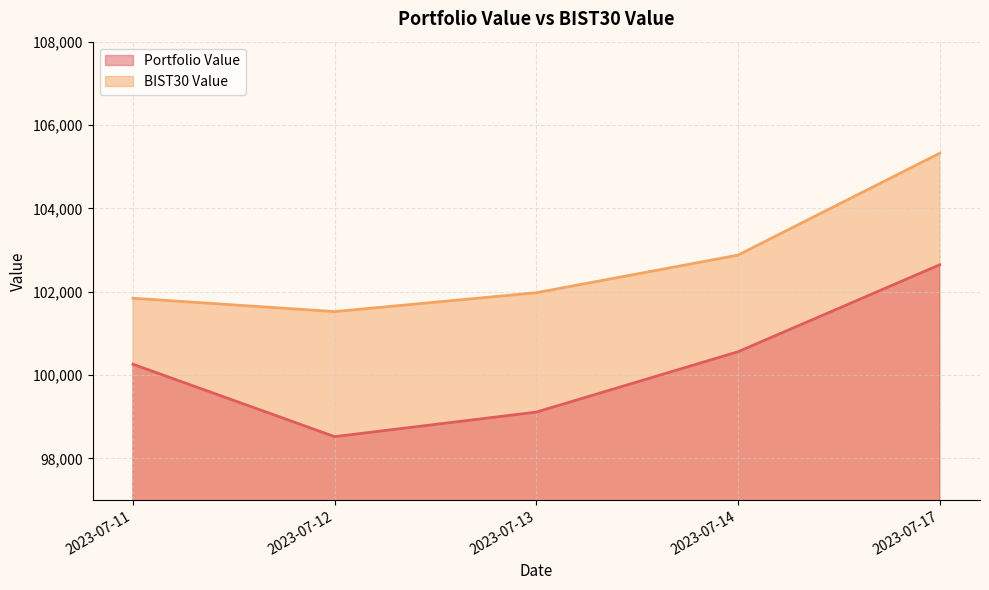

What is the value of the Portfolio Value point at the 2nd from the left?

98519.8